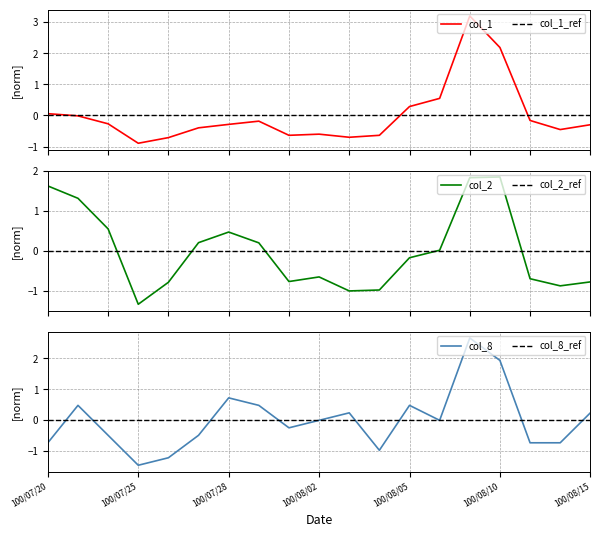

At which category does col_8 reach its first local valley?

100/07/25